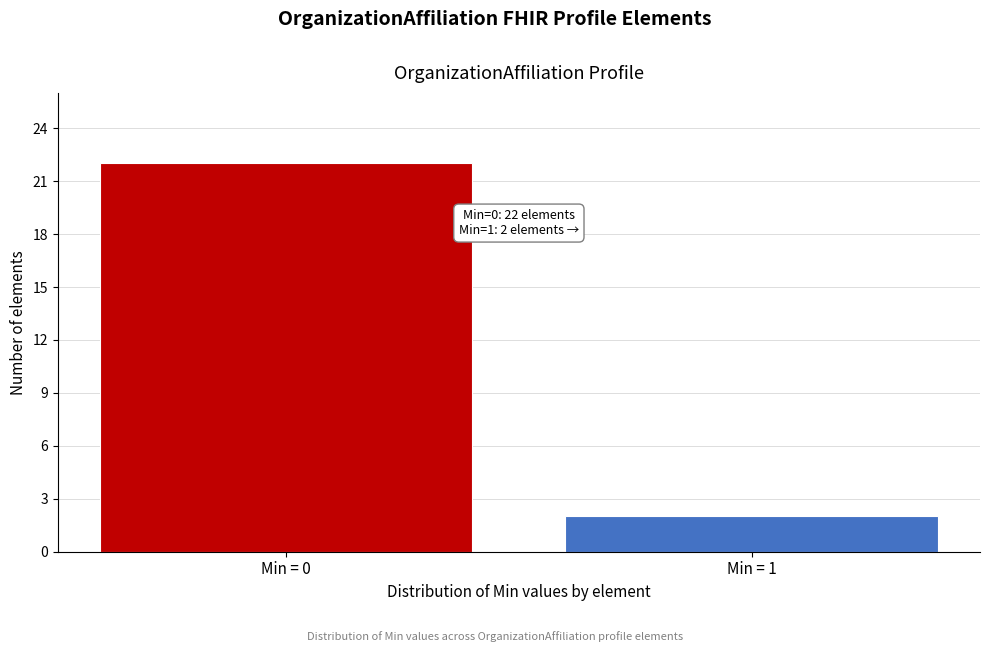

Reading left to right, transcribe all the data shown in this chart.

22	2